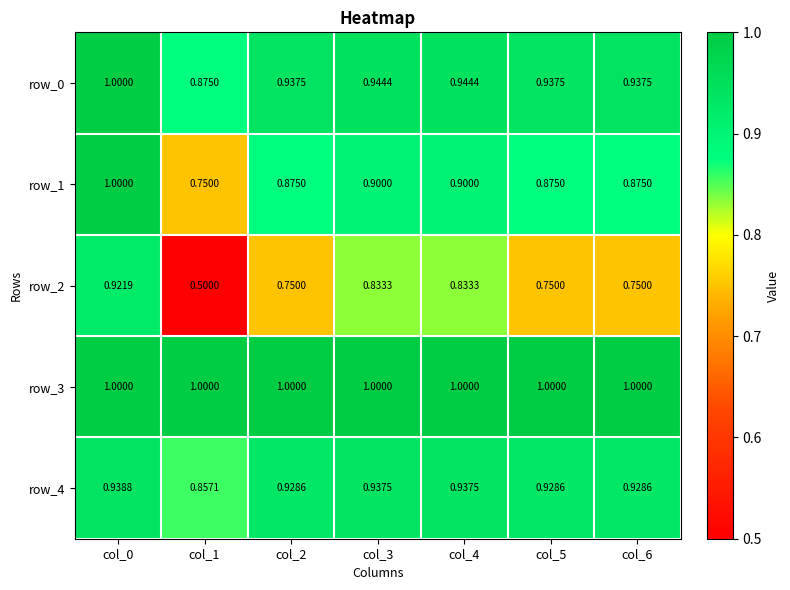

Is the value of row_3 at col_1 greater than the value of row_4 at col_6?

Yes